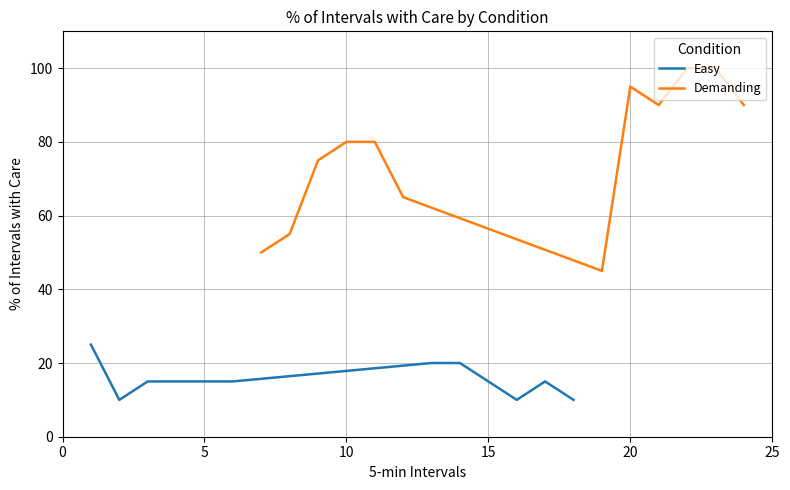

Reading right to left, extract all data points from this chart.

Easy: 10	15	10	15	20	20	15	15	15	15	10	25
Demanding: 90	100	100	90	95	45	65	80	80	75	55	50